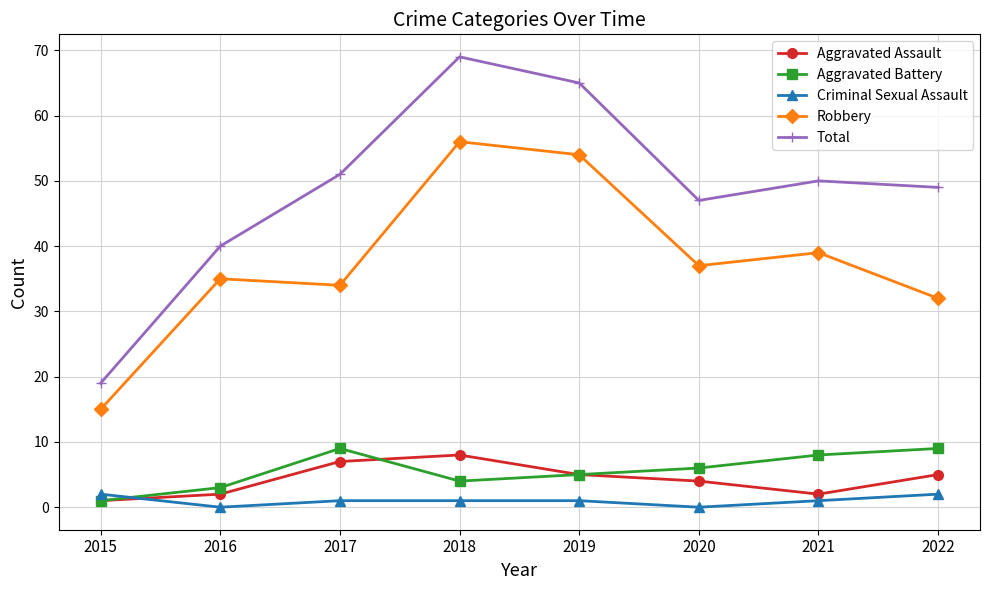

True or false: Aggravated Battery has more than 0 points higher than both neighbors.

True